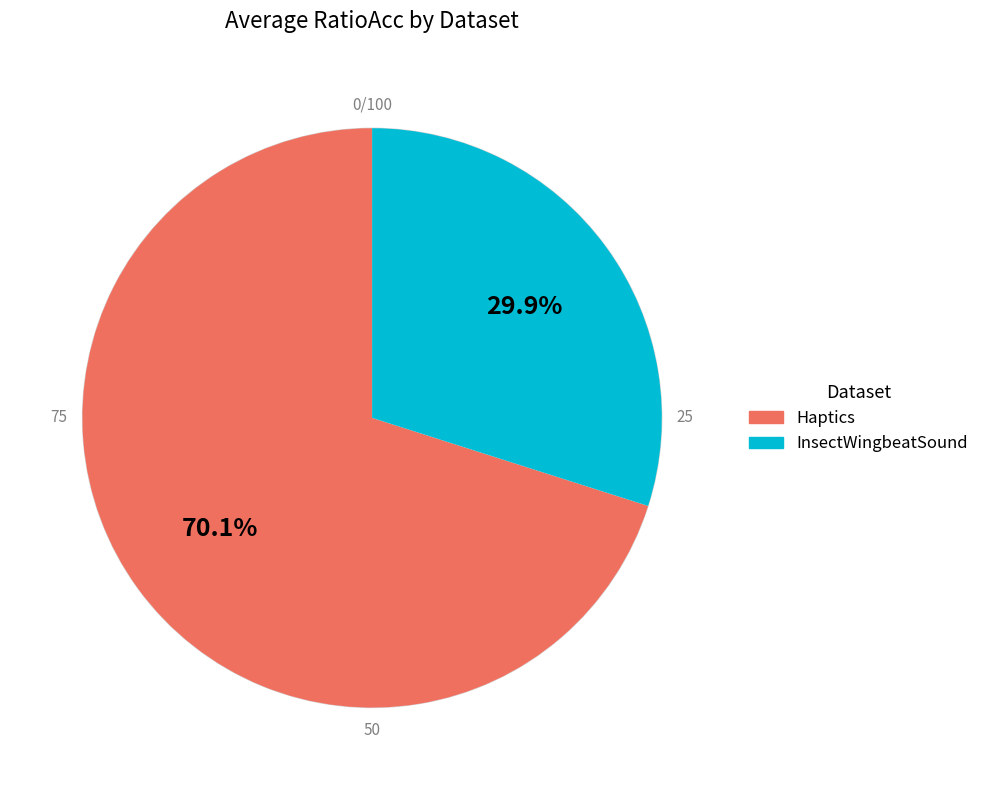

Does any single category account for the majority?

Yes